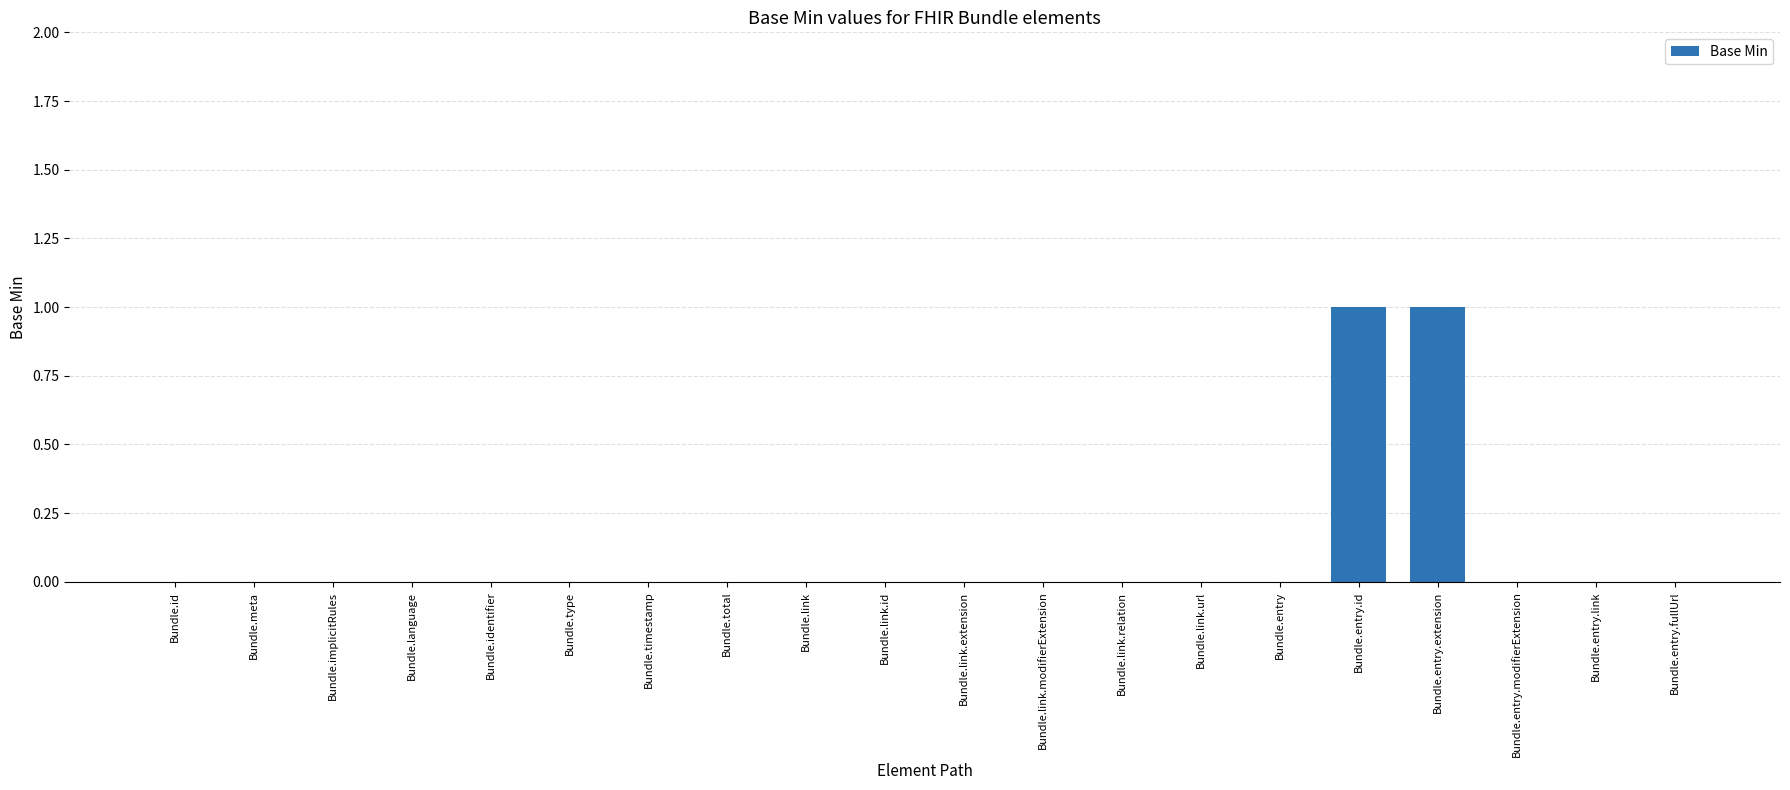

The value at Bundle.link.relation is 0. True or false?

True